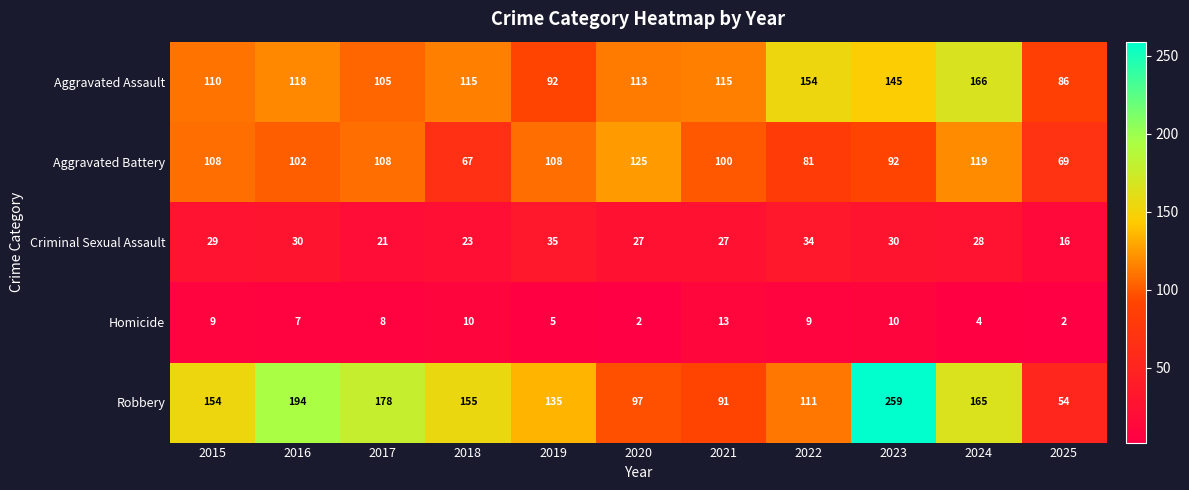

Which category has the highest value across all series?

2023